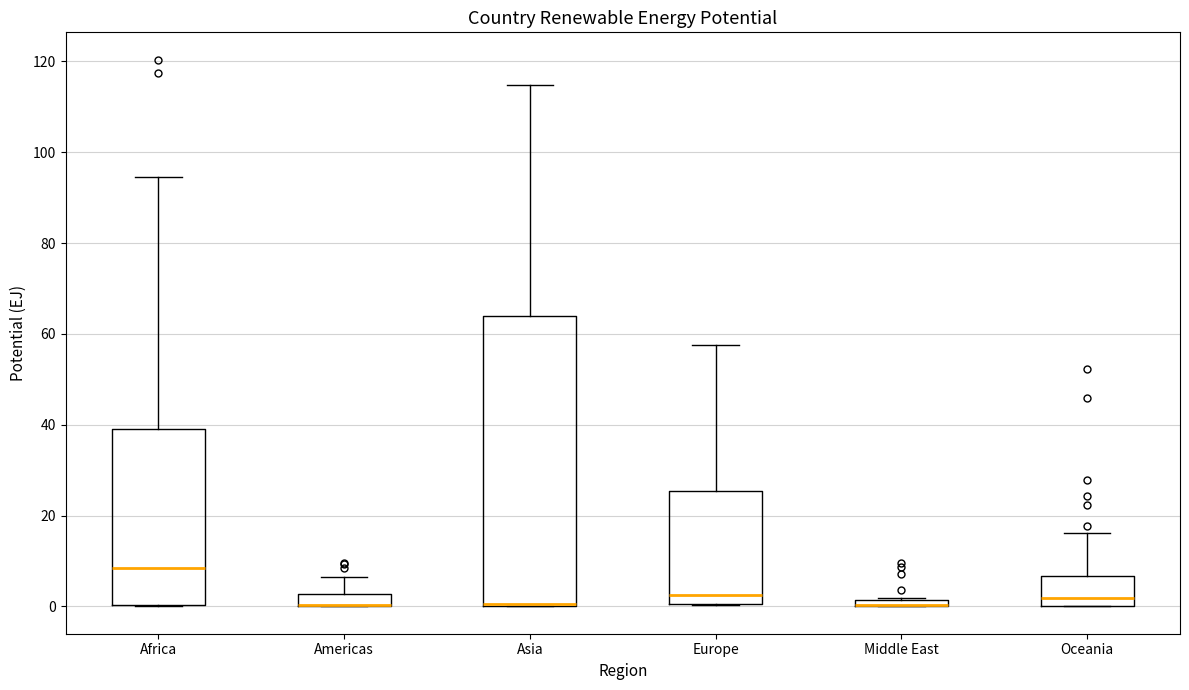

Which box is the tallest, from its lower edge to its upper edge?

Asia